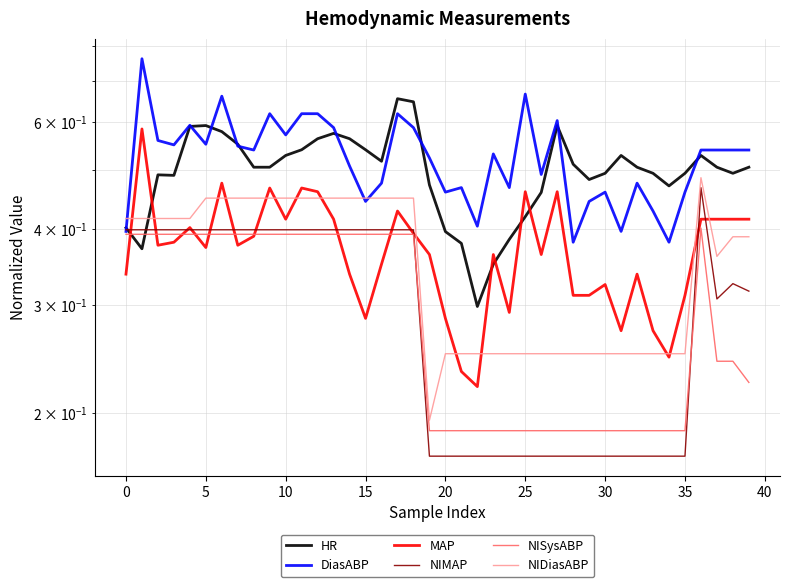

What is the difference between the DiasABP values at 39 and 17?

0.1